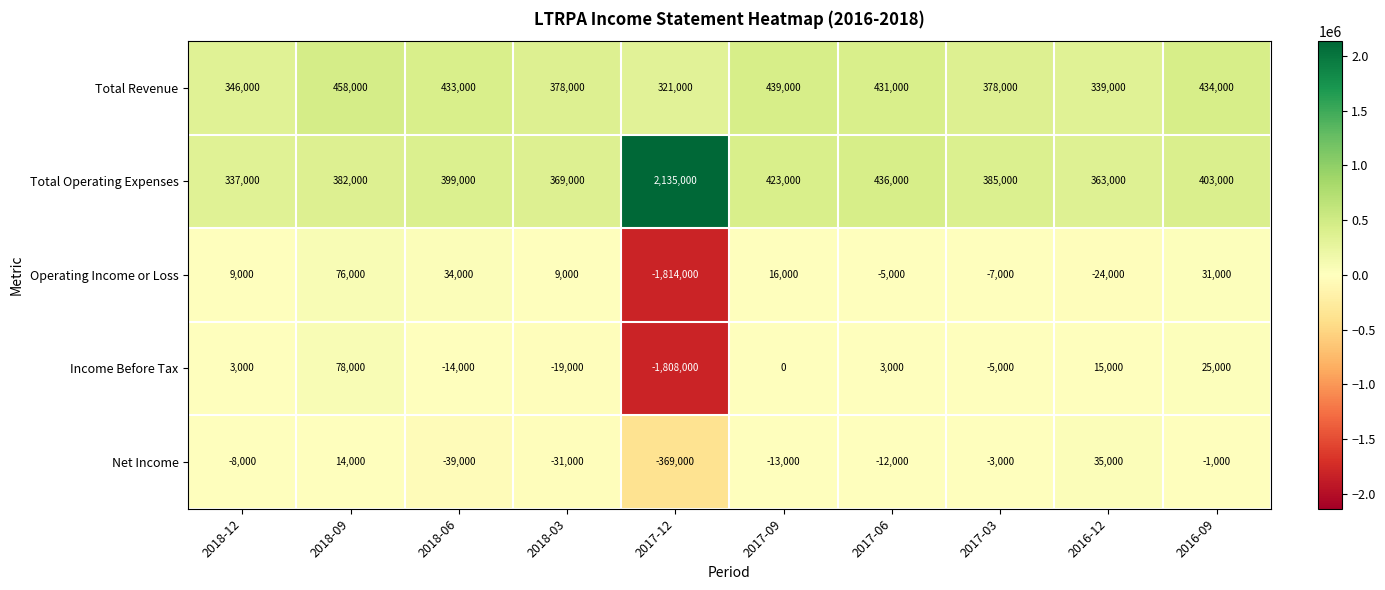

At which category is the sum across all series the highest?

2018-09